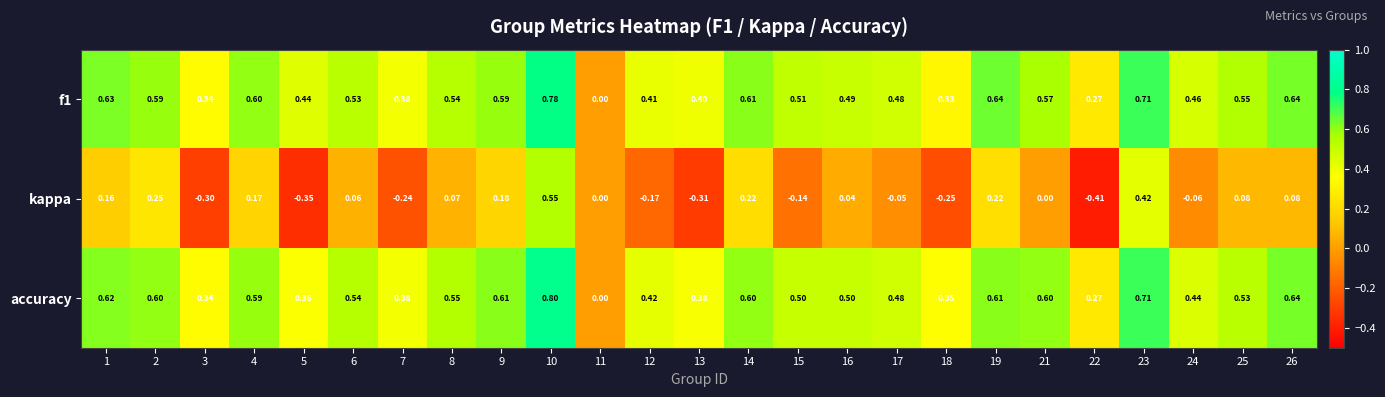

At which category is the sum across all series the highest?

10